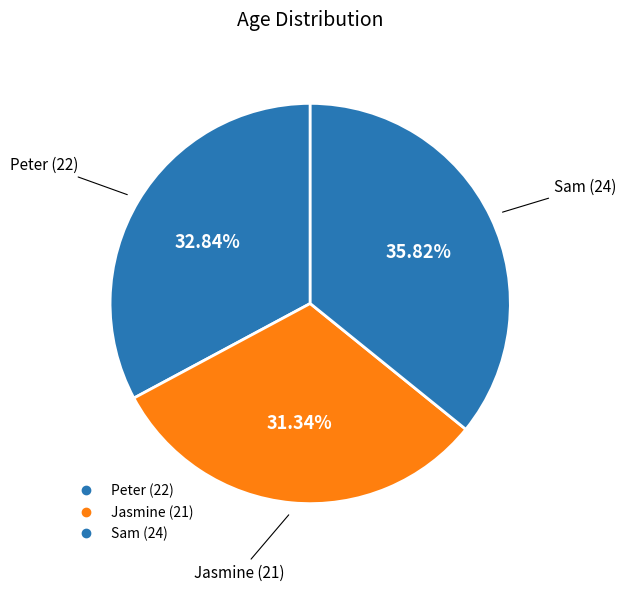

Is it true that Sam is 36% of the pie?

True